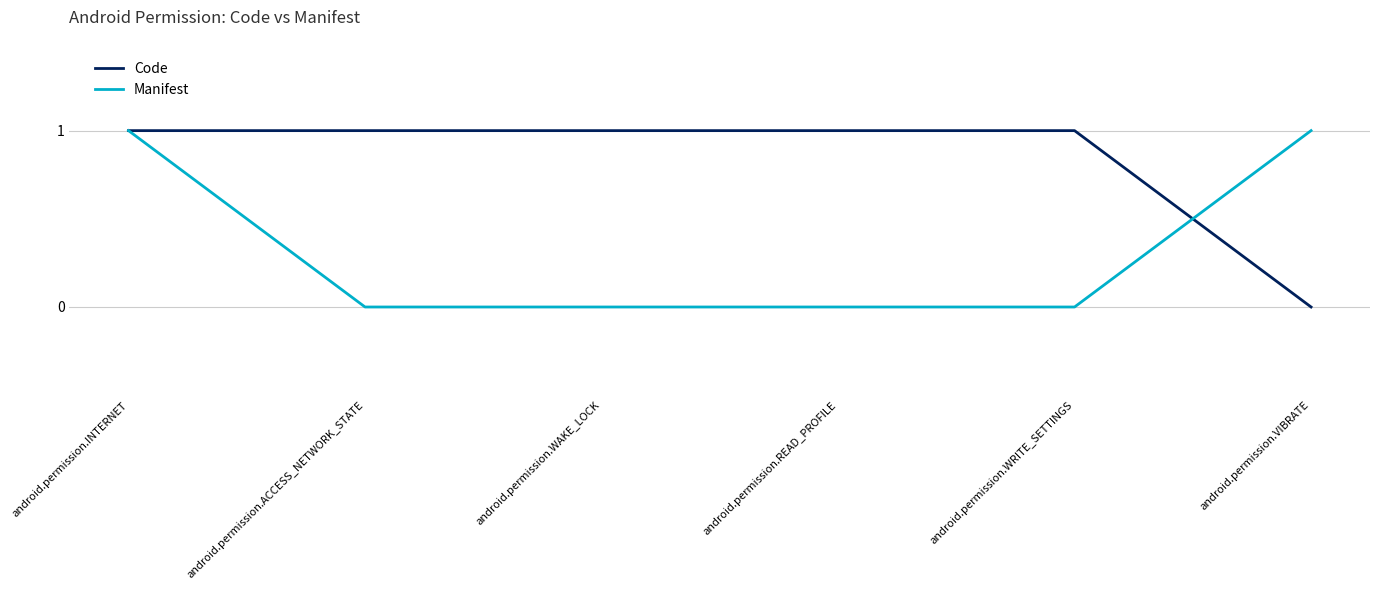

At which label does Code reach its minimum?

android.permission.VIBRATE